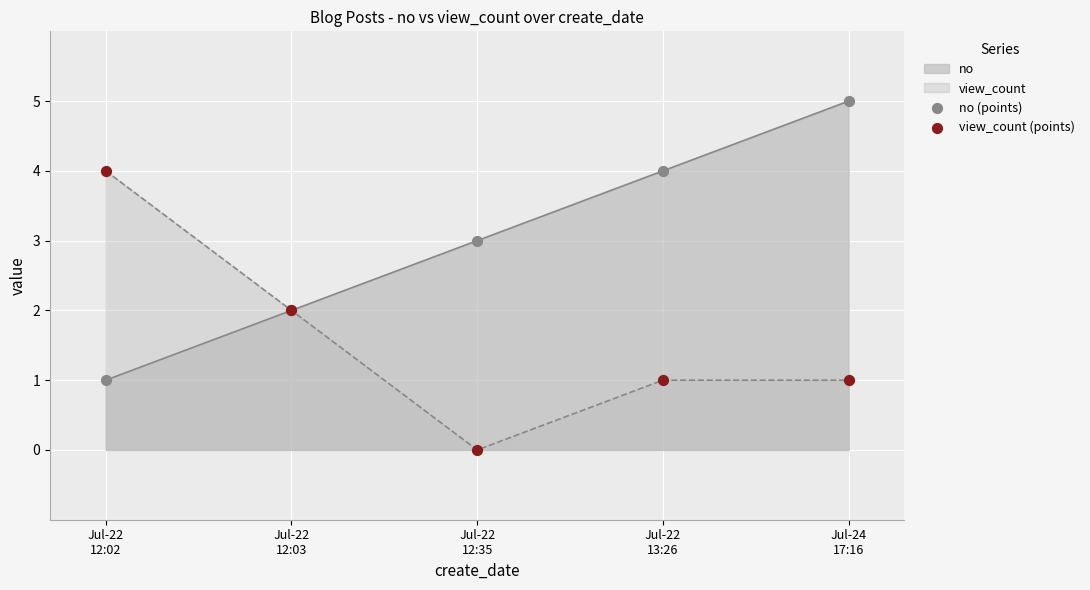

Which series reaches the minimum Y coordinate?

view_count (points)